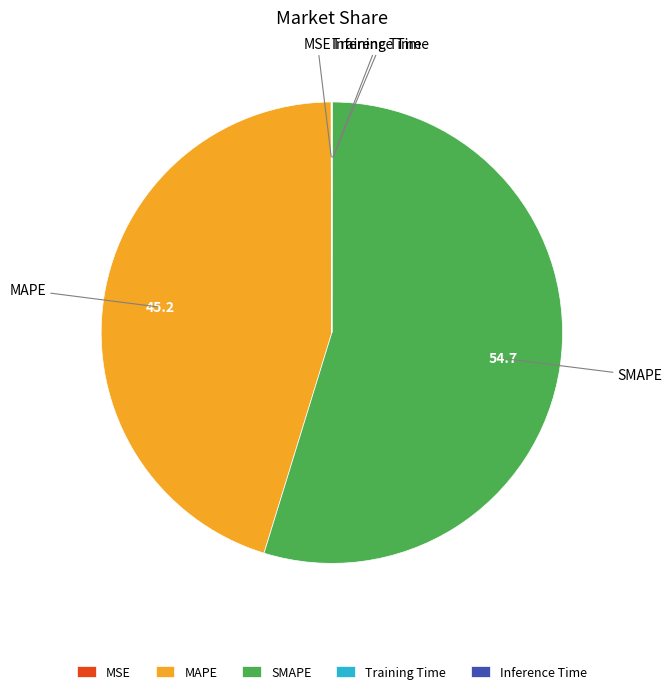

Is it true that SMAPE is 40% of the pie?

False